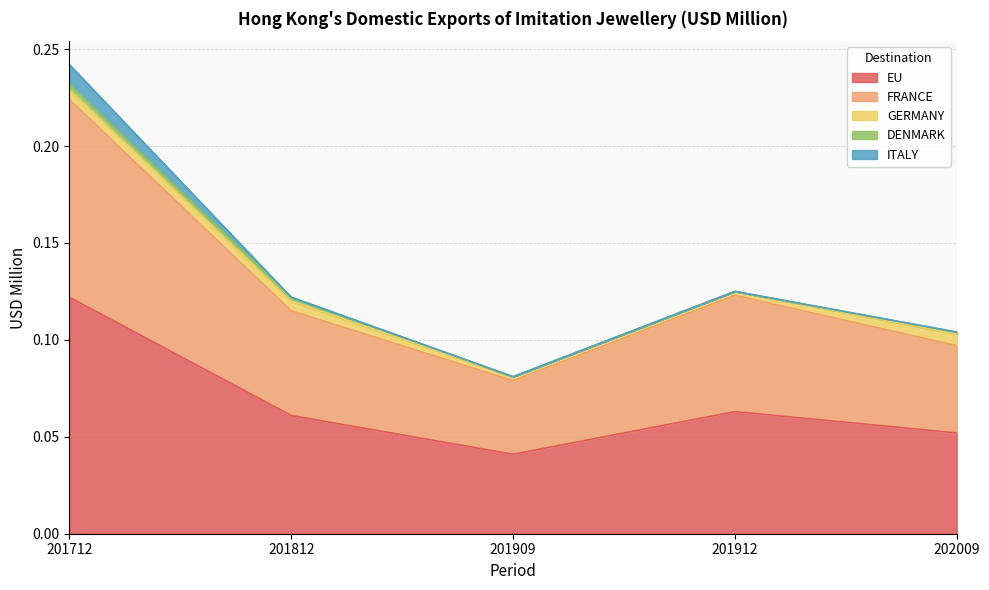

True or false: DENMARK and FRANCE cross at least once.

False